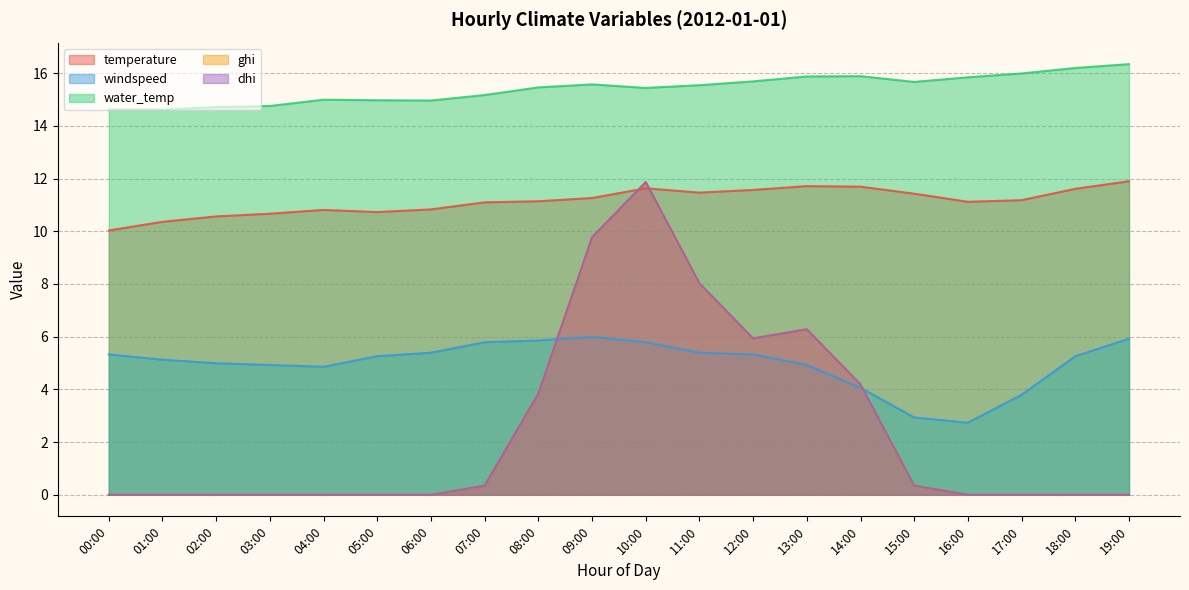

What are all the series names shown in the legend?

temperature, windspeed, water_temp, ghi, dhi